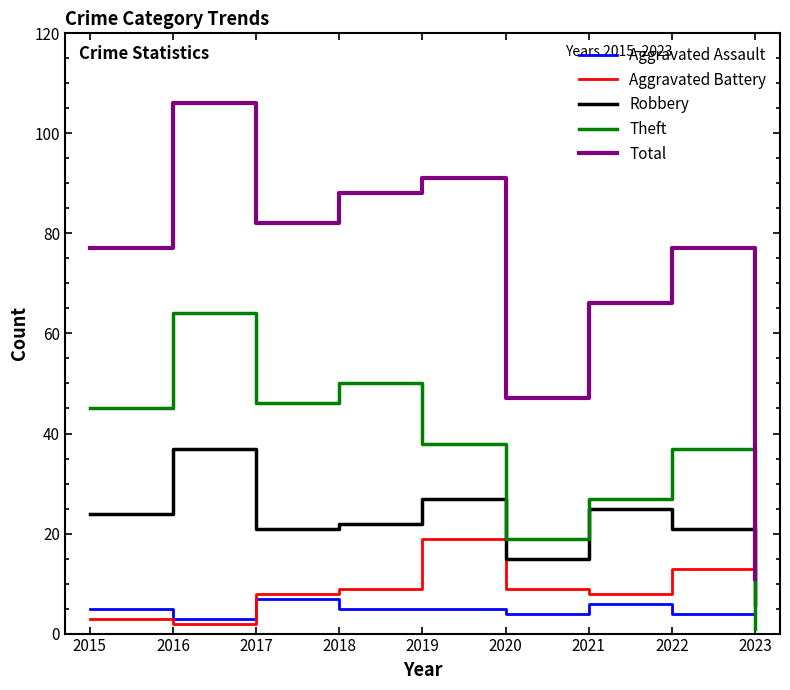

At 2019, list the series in order from largest to smallest.

Total, Theft, Robbery, Aggravated Battery, Aggravated Assault